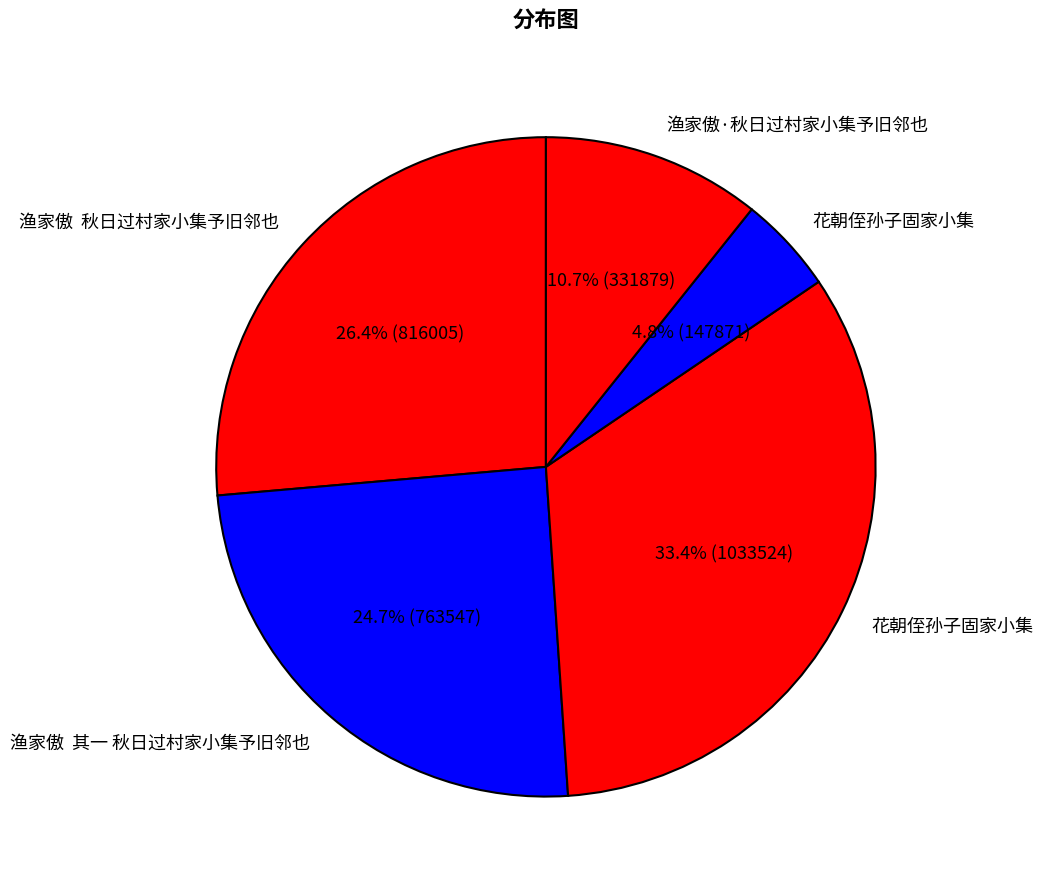

How many segments does this pie chart have?

5